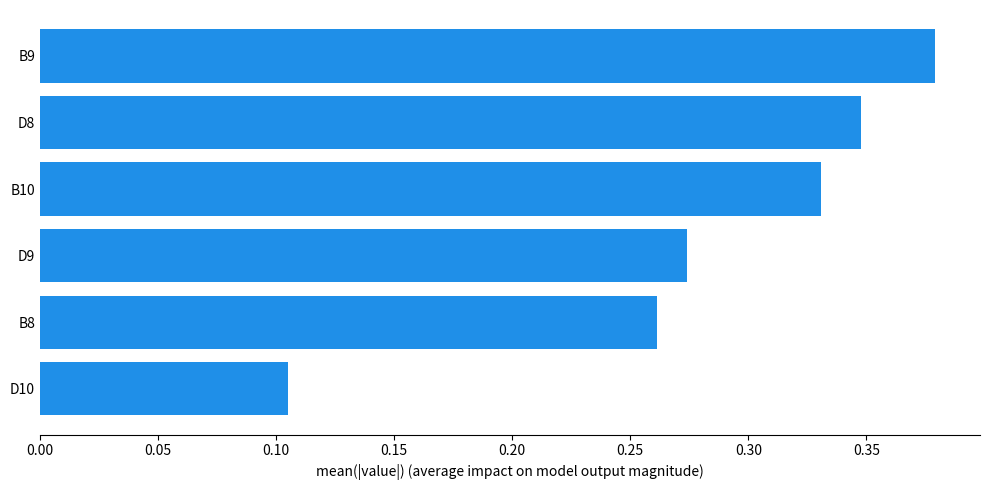

The chart shows a value of 0.1 at B9. True or false?

False